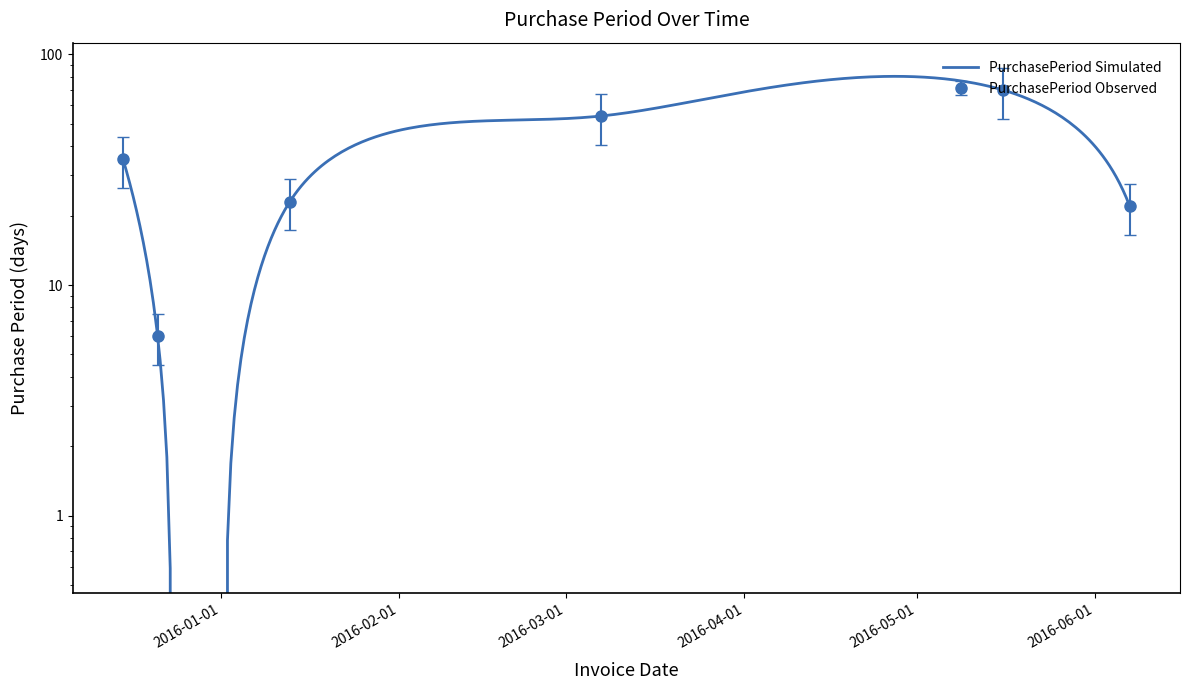

Approximately how many times larger is the value at 2015-12-15 compared to 2016-01-13?

1.5